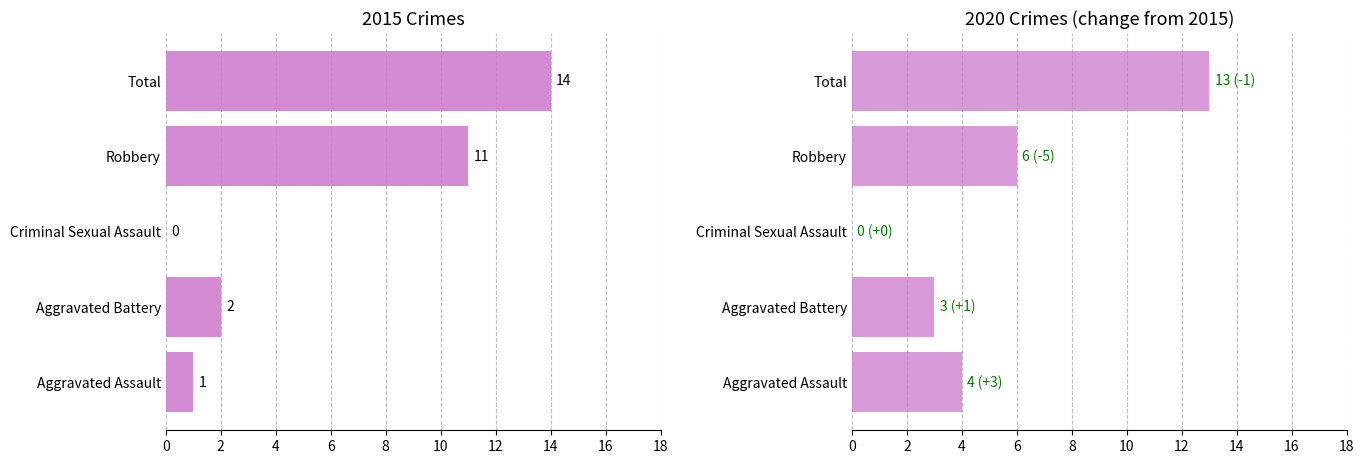

What is the label of the 4th bar from the right?

Aggravated Battery